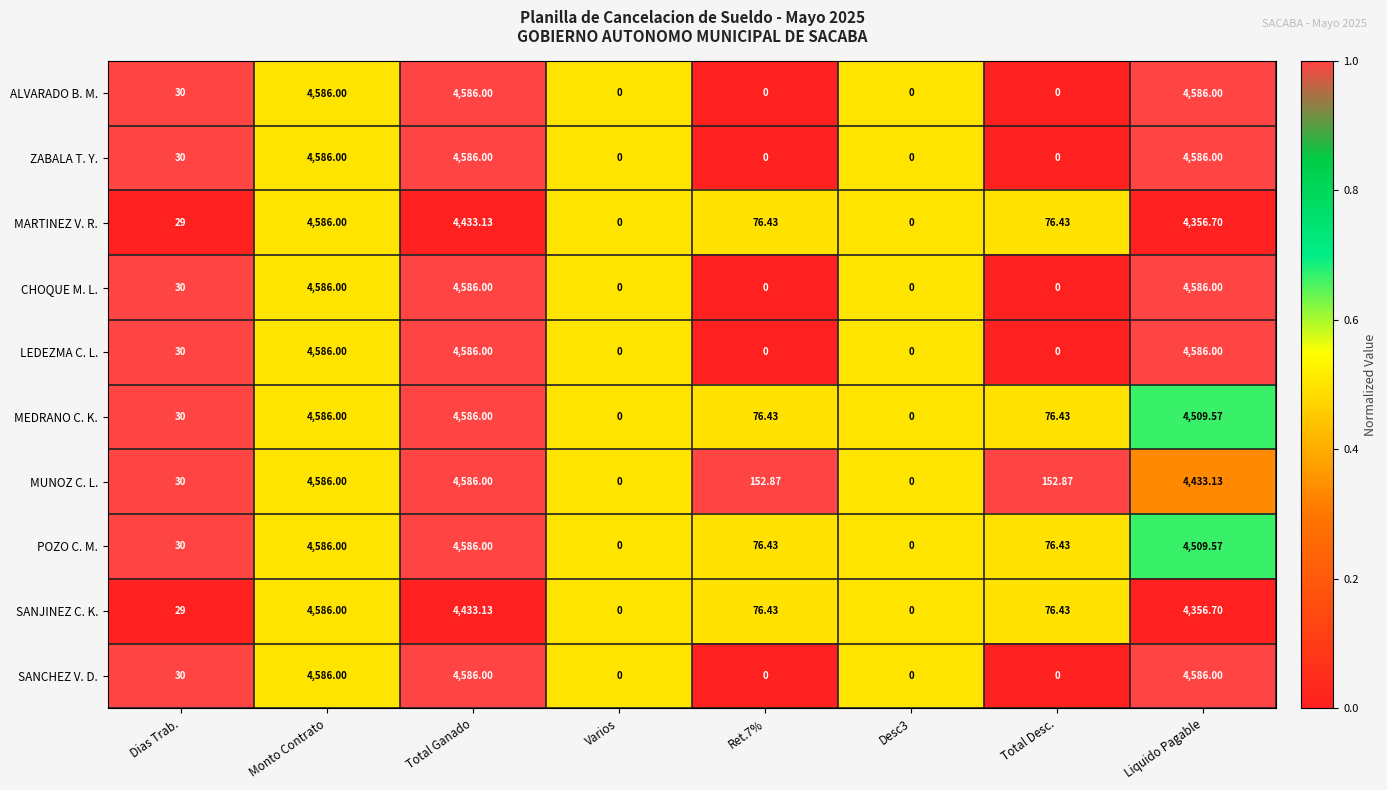

At which category is the sum across all series the highest?

Monto Contrato